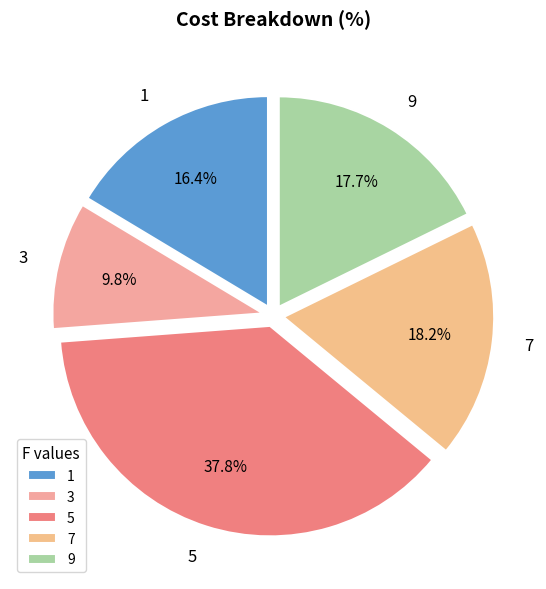

Approximately how many times larger is the value at 3 compared to 7?

0.5